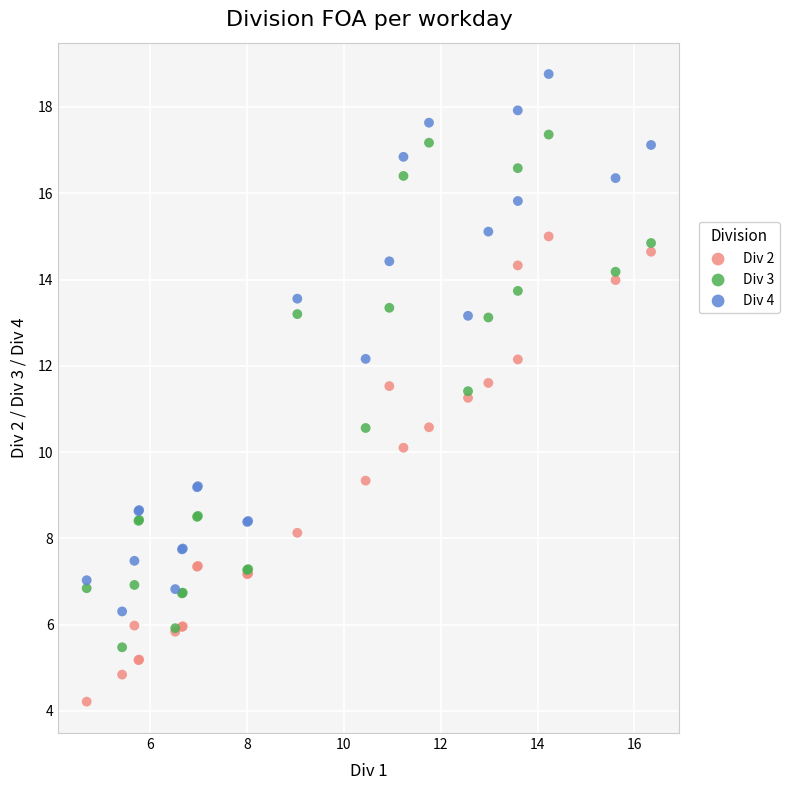

What is the X range (max minus min) for the scatter plot?

11.7